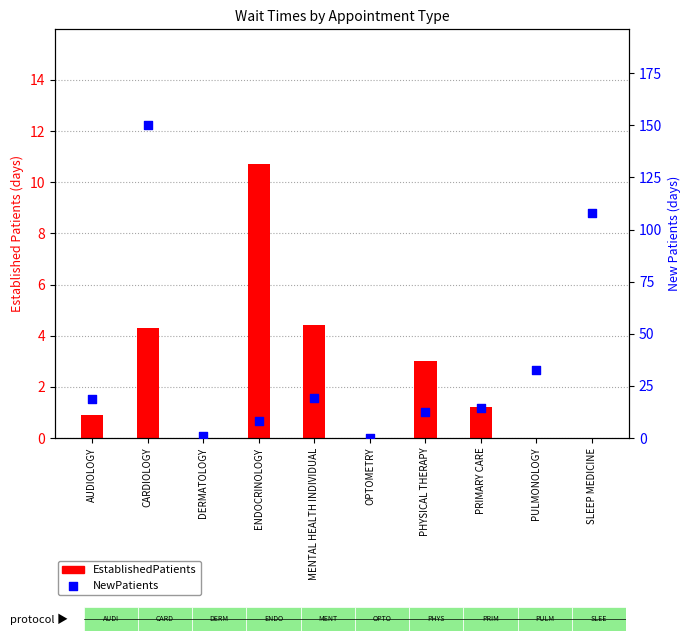

Which series has the largest total across all categories?

NewPatients